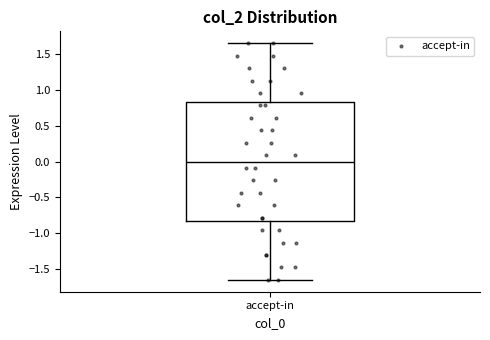

Where does the median line of the box for accept-in sit on the y-axis? The values are not printed on the chart, so give them approximately, as read against the axis.

0.00